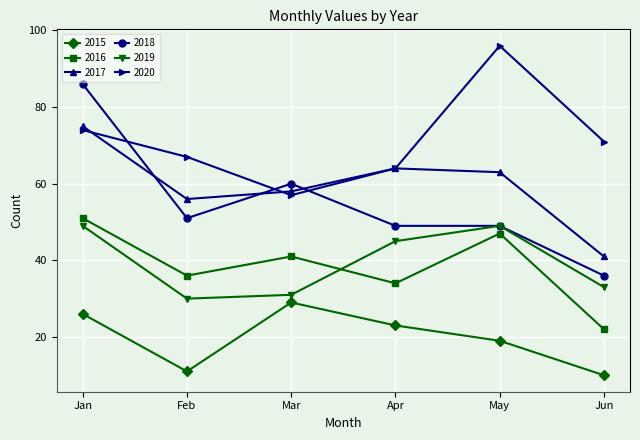

What is the value of the 2017 point at the 4th from the left?

64